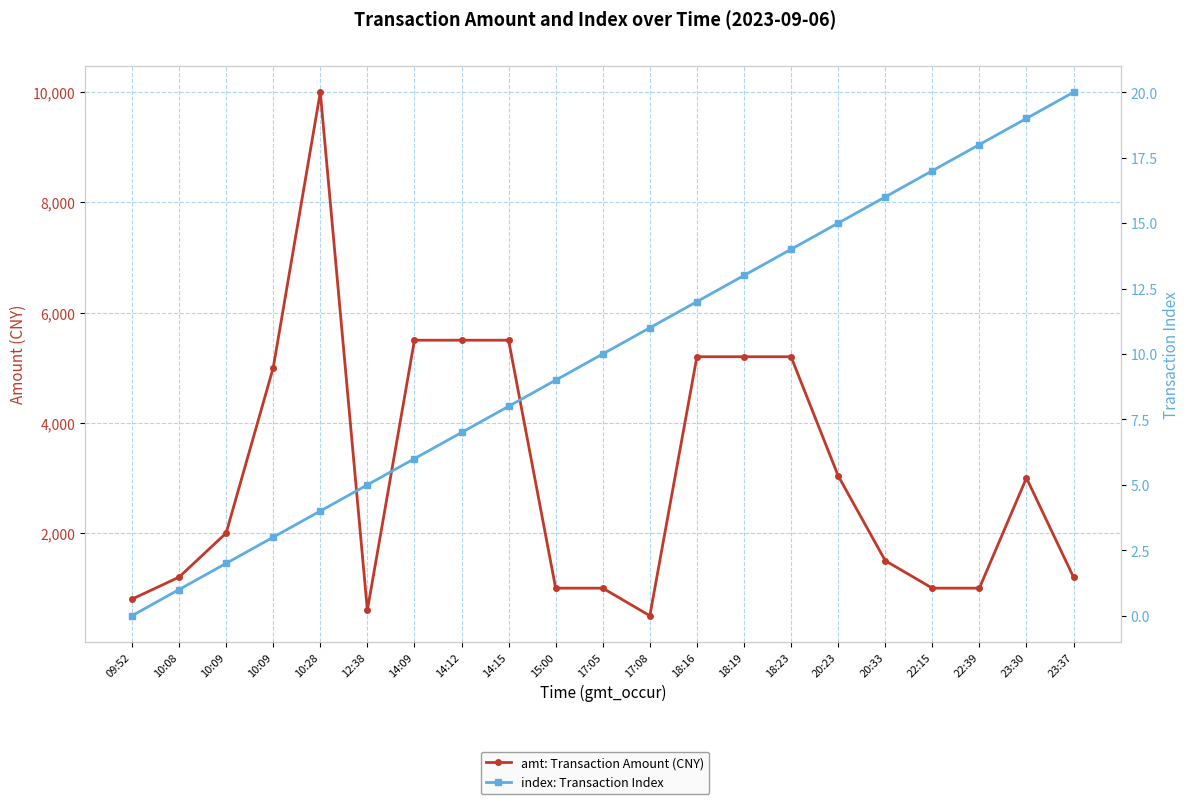

Rank the series by their maximum value, from lowest to highest.

index: Transaction Index, amt: Transaction Amount (CNY)